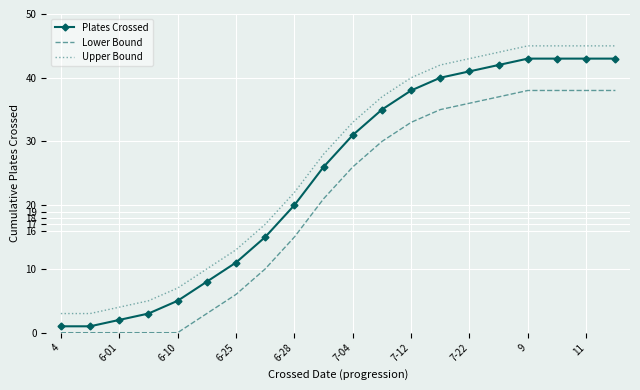

True or false: Plates Crossed and Lower Bound intersect in this chart.

False